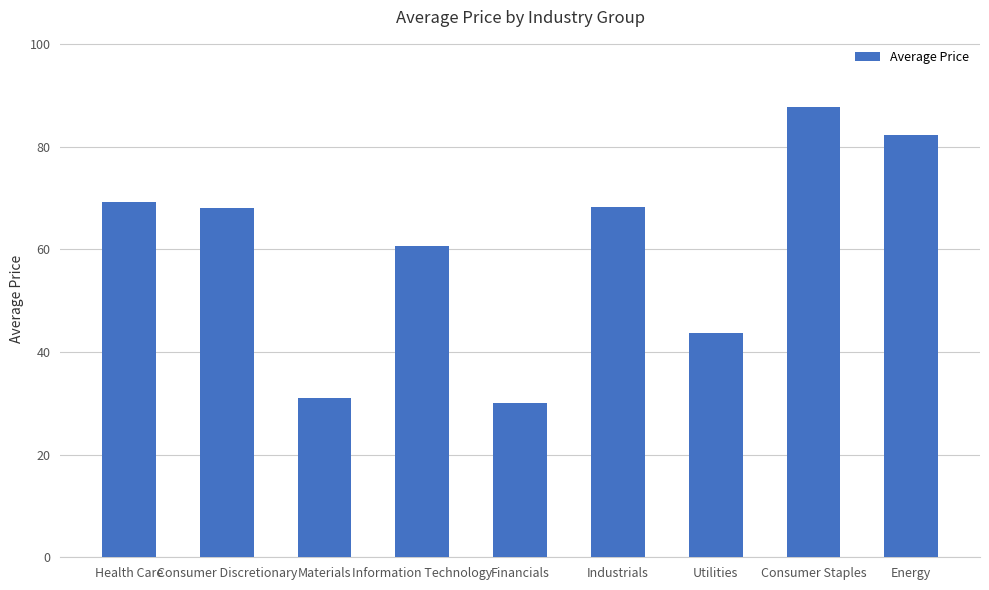

What is the change in value from Consumer Discretionary to Information Technology?

-7.4